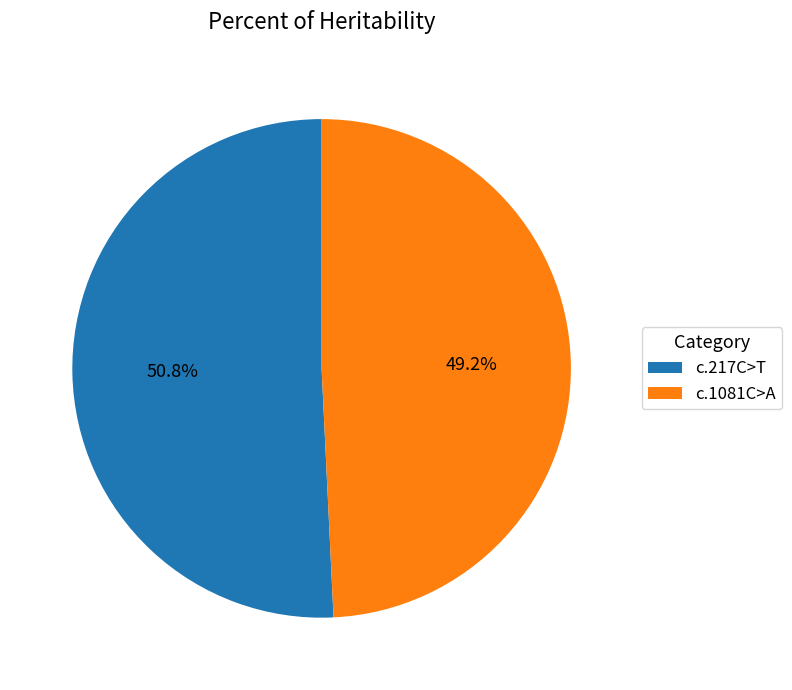

To the nearest percent, what is the combined percentage of c.1081C>A and c.217C>T?

100%